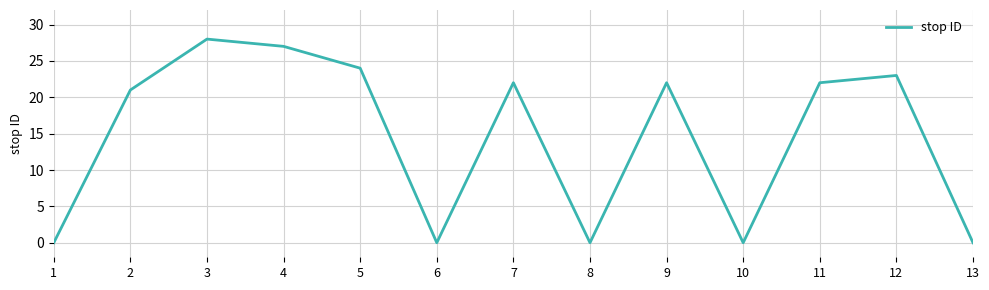

What is the difference between the maximum and minimum values?

28